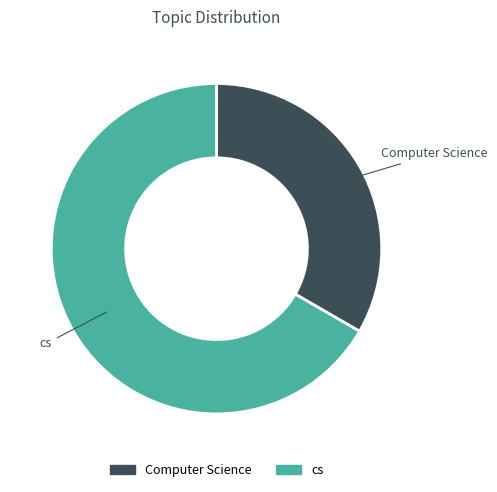

Is the sum of Computer Science and cs greater than half?

Yes